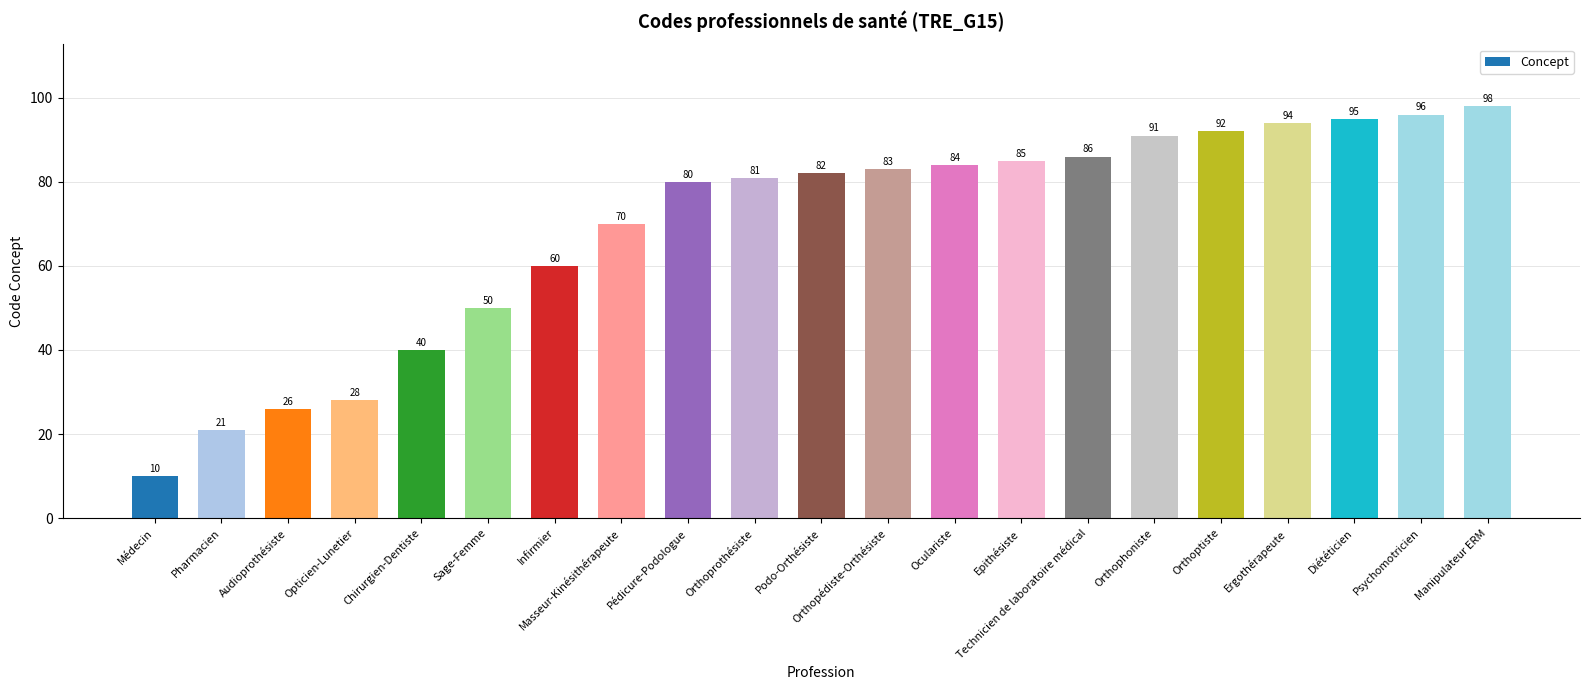

How many data points are less than 82?

10